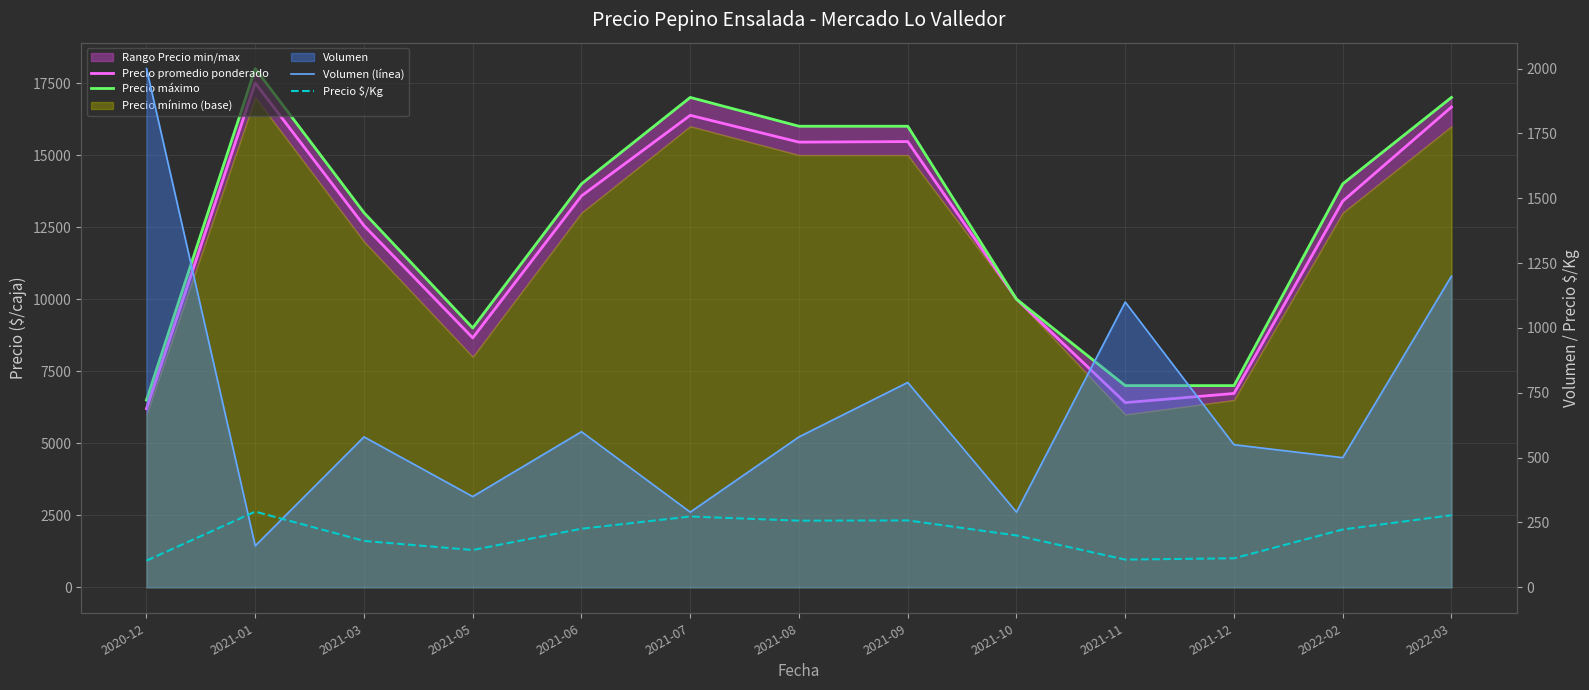

Where is Precio promedio ponderado nearest to the value 11850?

2021-03